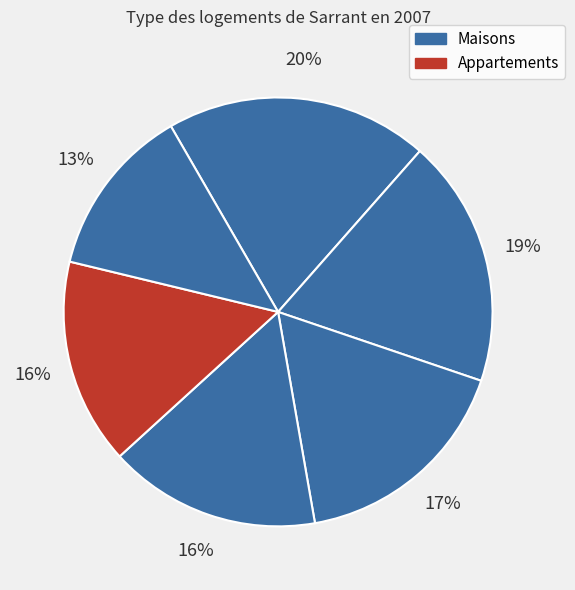

Is there a majority slice in this chart?

No